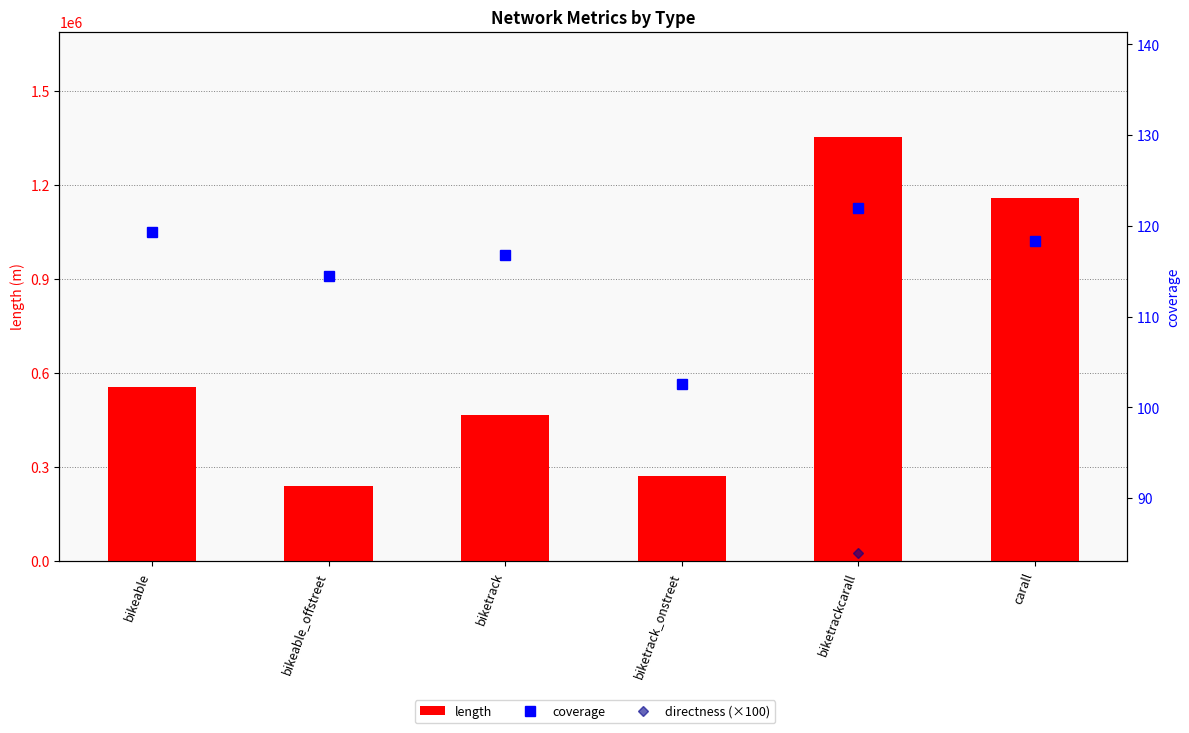

Does the chart contain stacked bars?

No